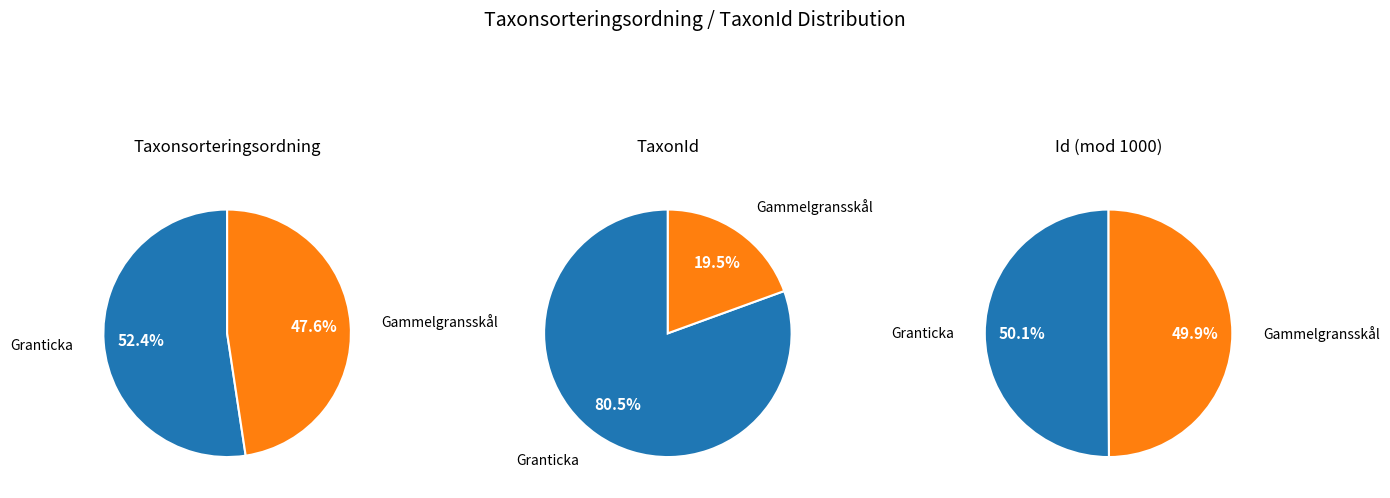

To the nearest percent, what is the combined percentage of 1 and 0?

100%